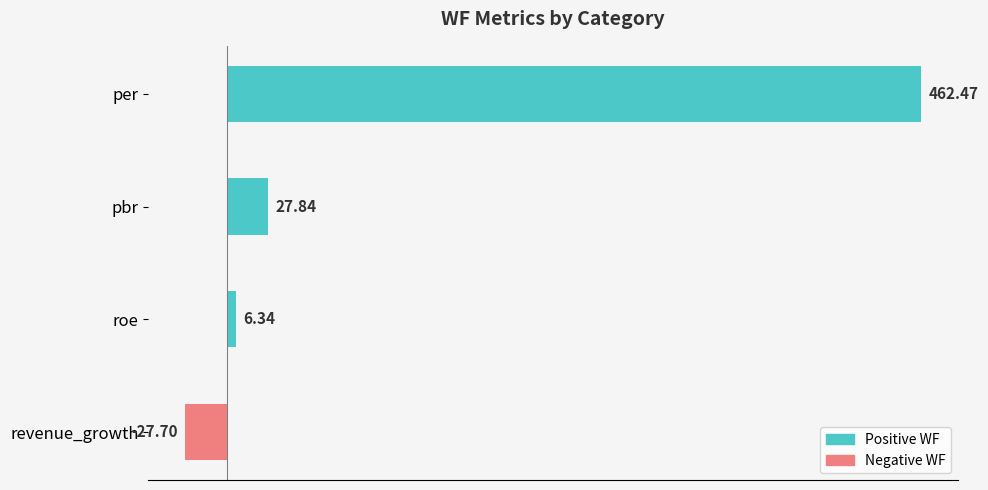

Are the bars grouped side by side (vs. stacked)?

No